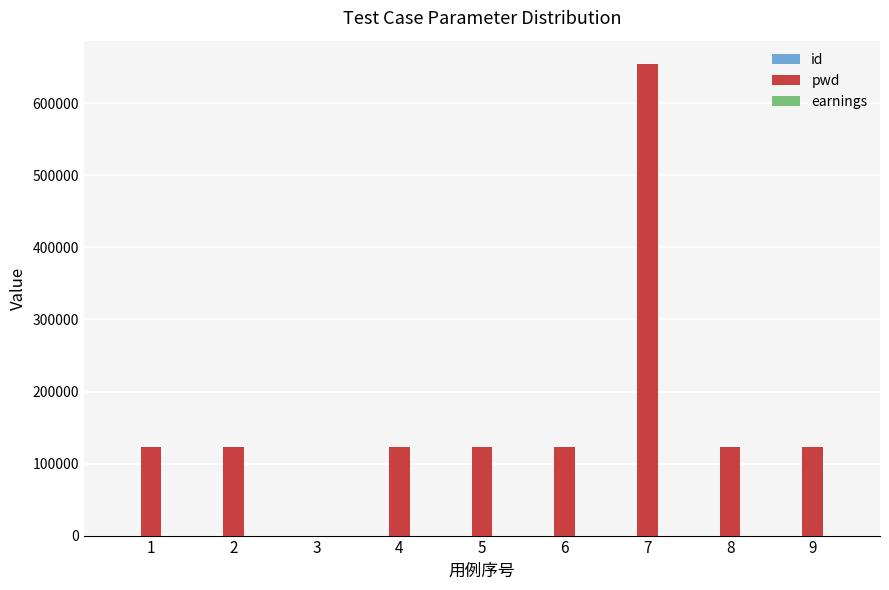

What is the sum of all pwd values?

1518513